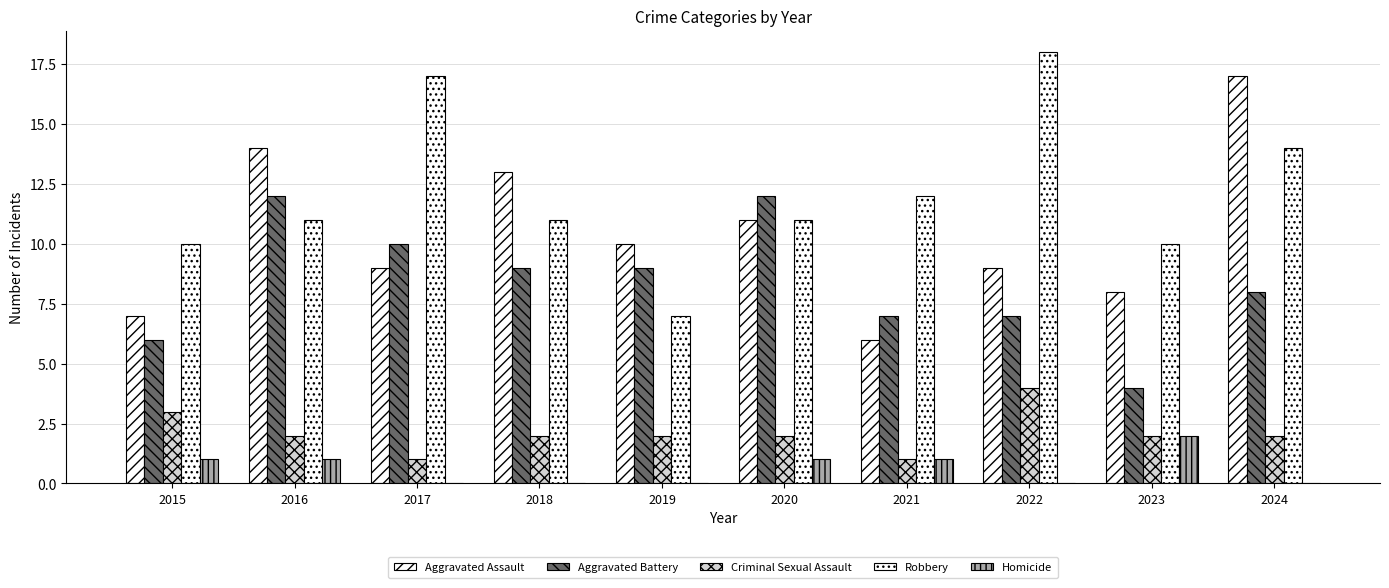

Where is Criminal Sexual Assault nearest to the value 2?

2016